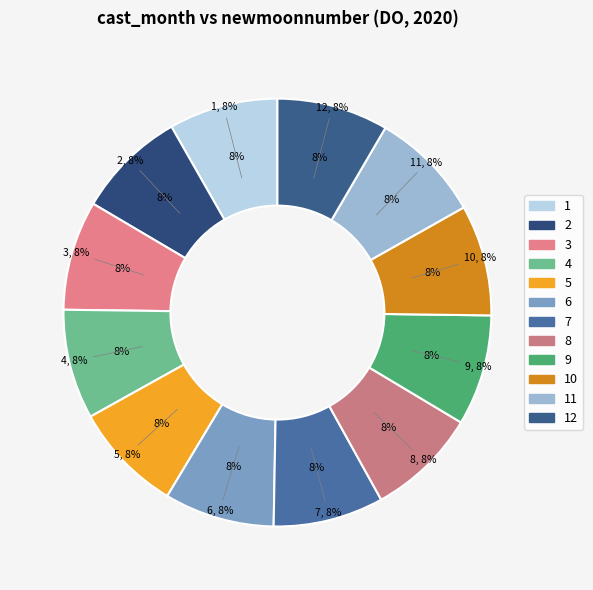

Which slice is the smallest?

1